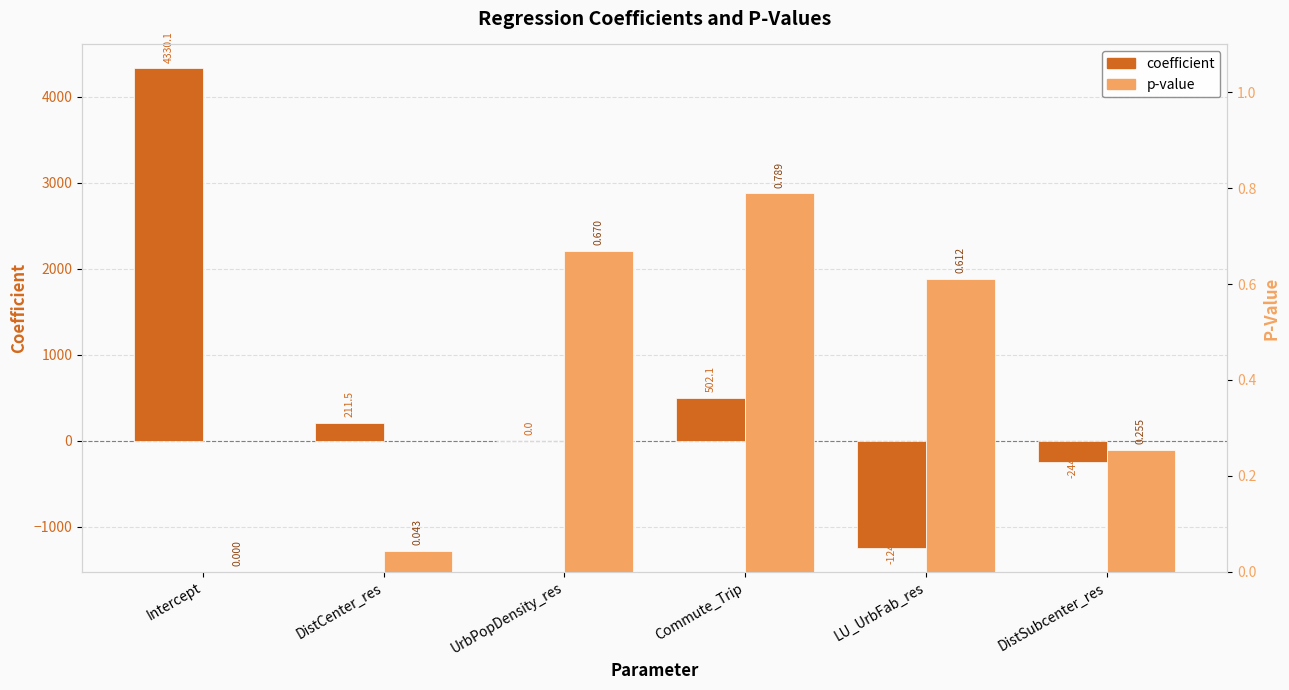

Which series changed the most between DistCenter_res and Commute_Trip?

coefficient